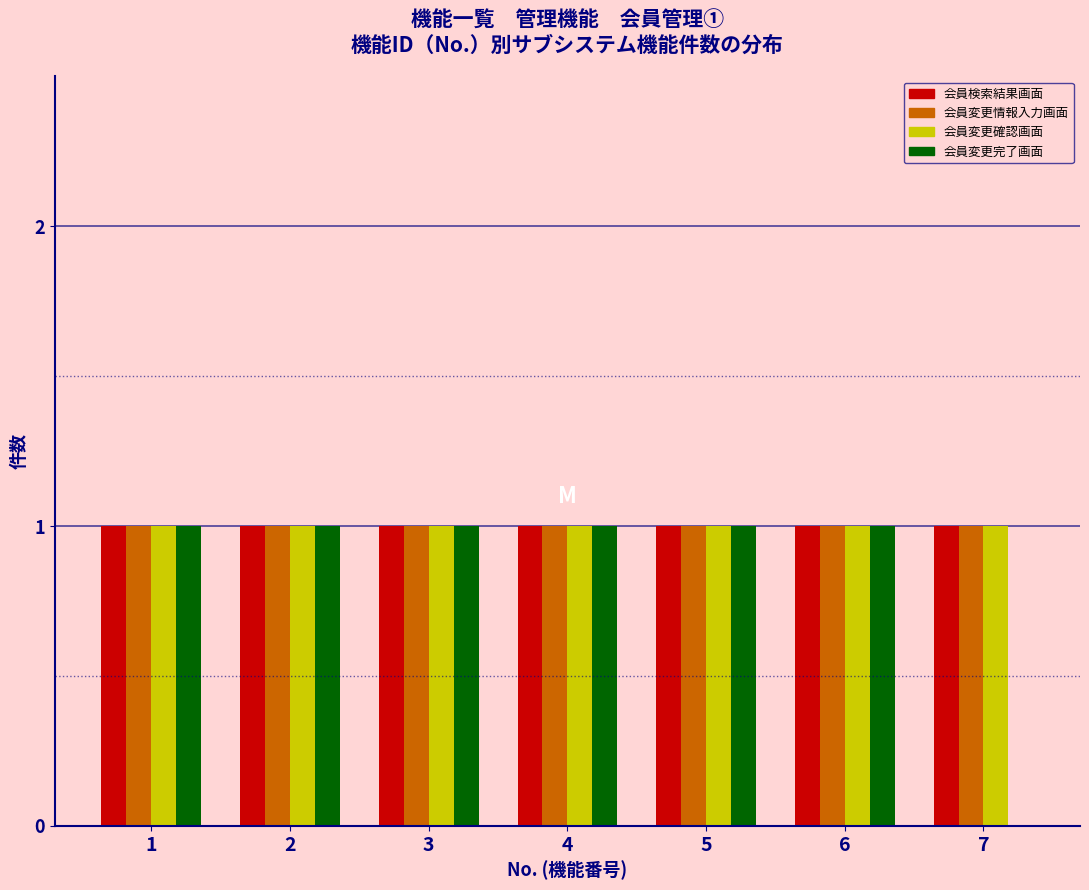

Reading left to right, list all the values displayed in this chart.

会員検索結果画面: 1=1	2=1	3=1	4=1	5=1	6=1	7=1
会員変更情報入力画面: 1=1	2=1	3=1	4=1	5=1	6=1	7=1
会員変更確認画面: 1=1	2=1	3=1	4=1	5=1	6=1	7=1
会員変更完了画面: 1=1	2=1	3=1	4=1	5=1	6=1	7=0